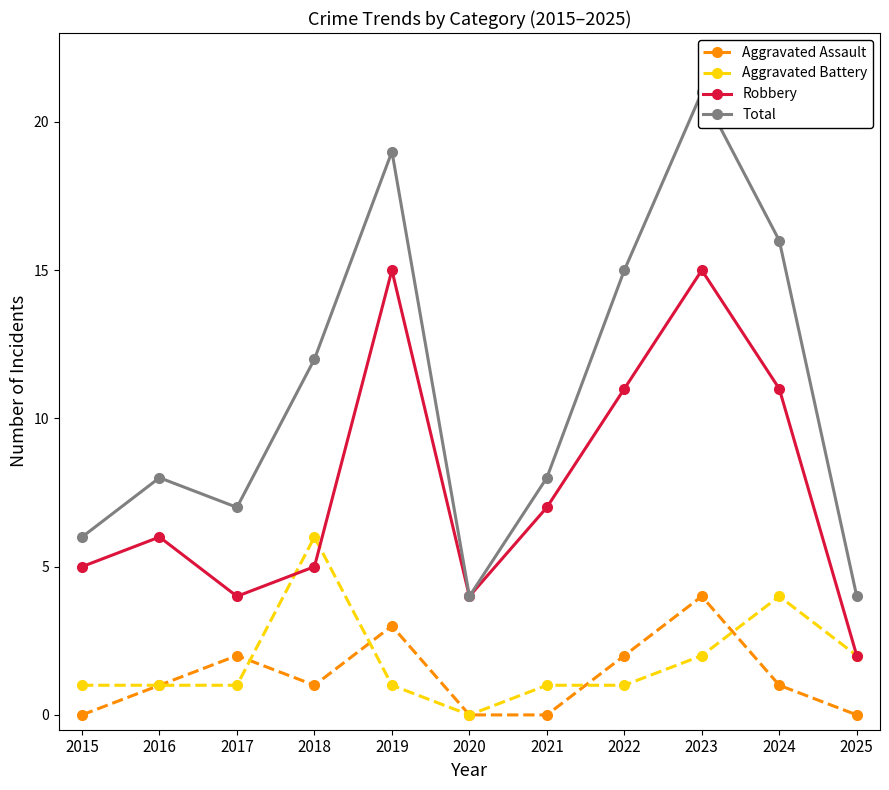

How many values in Aggravated Battery are above zero?

10